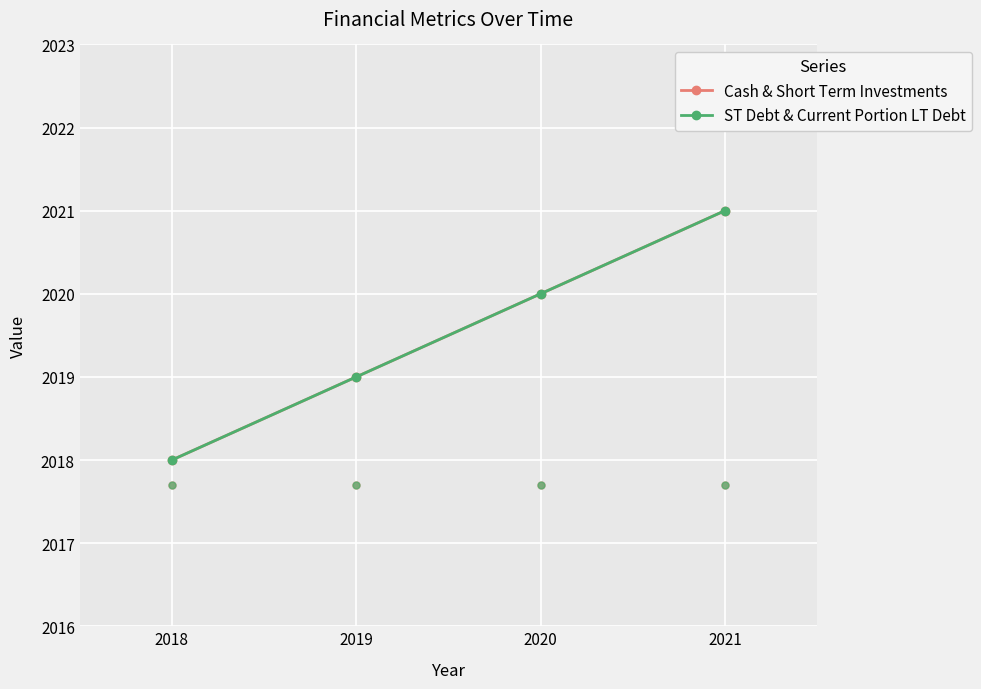

Does the chart have visible grid lines?

Yes